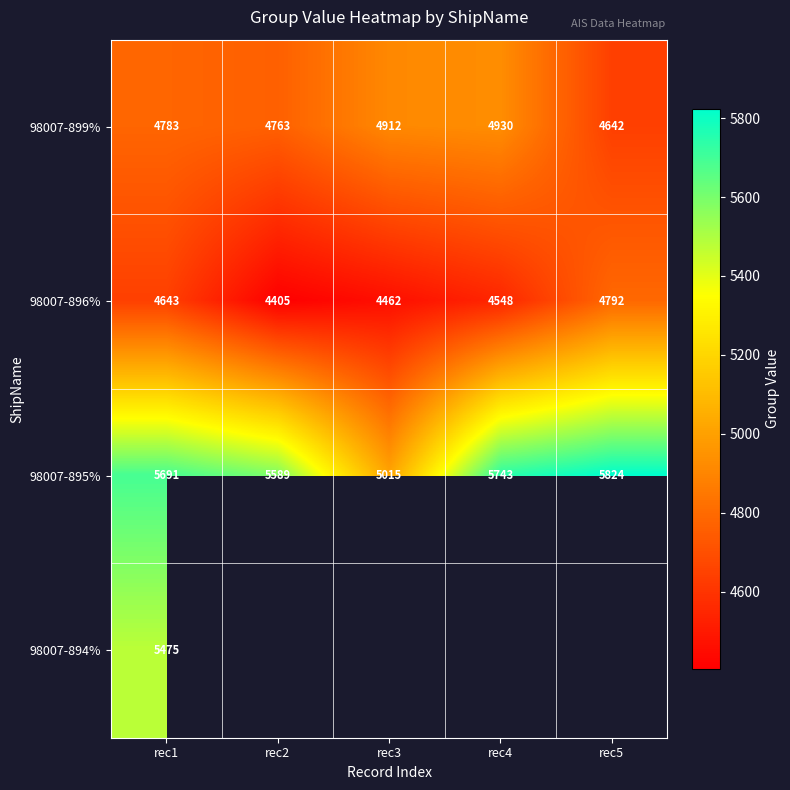

List the labels in order of 98007-895% value, largest first.

rec5, rec4, rec1, rec2, rec3